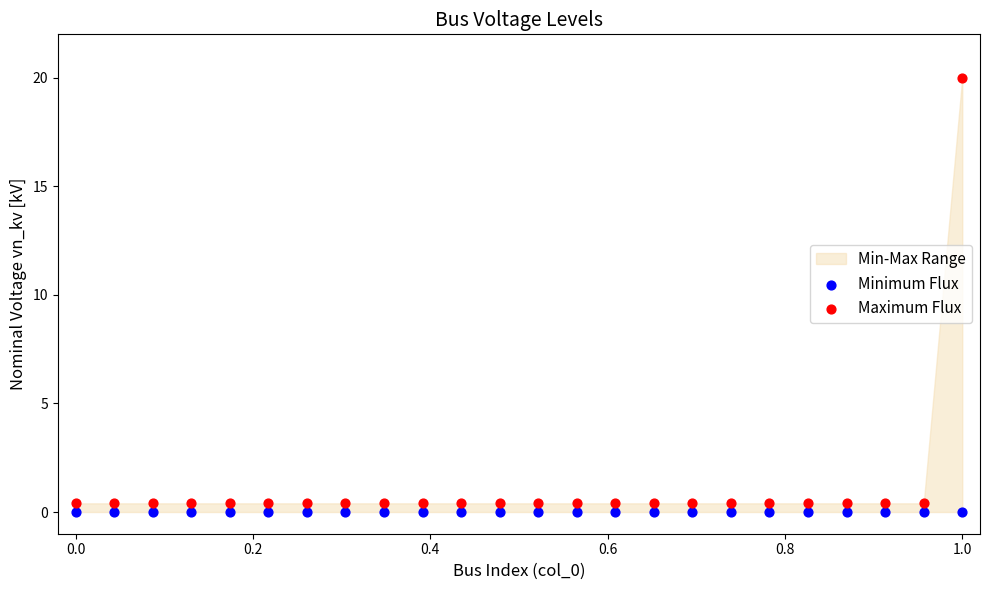

Which series contains the highest Y value?

Maximum Flux